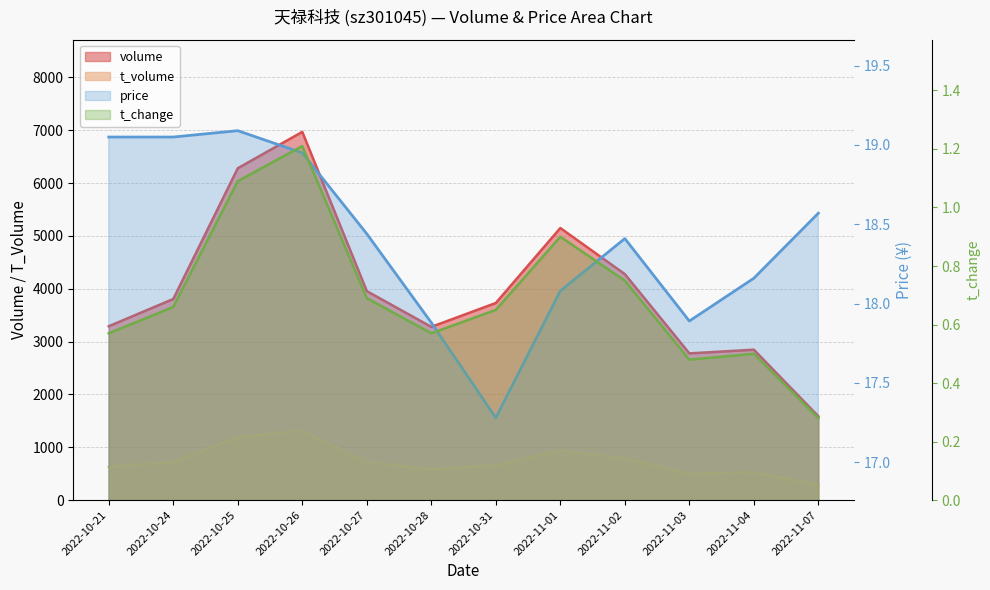

What is the difference between the maximum and minimum values in the volume series?

5383.0